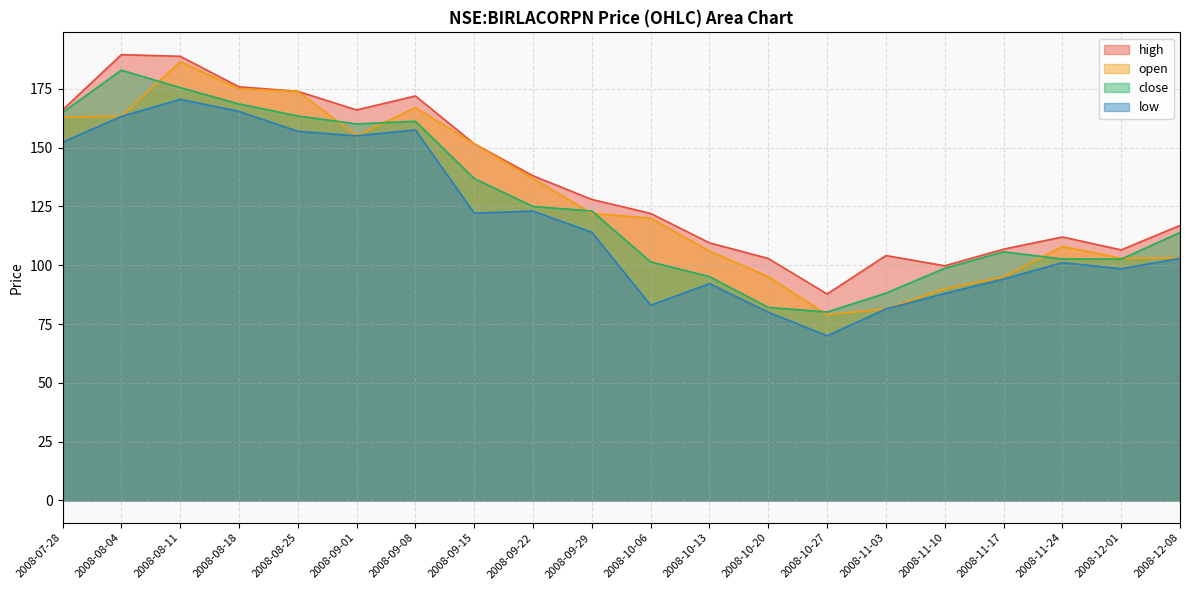

Which series changed the most between 2008-08-18 and 2008-10-13?

close